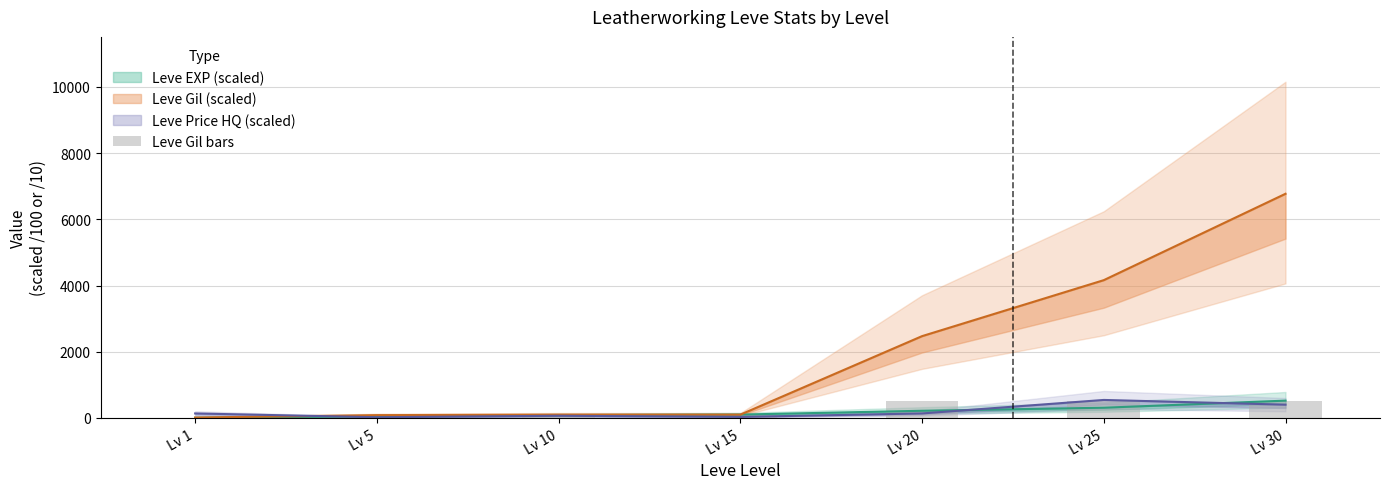

What is the approximate value at Lv 15?

98.0